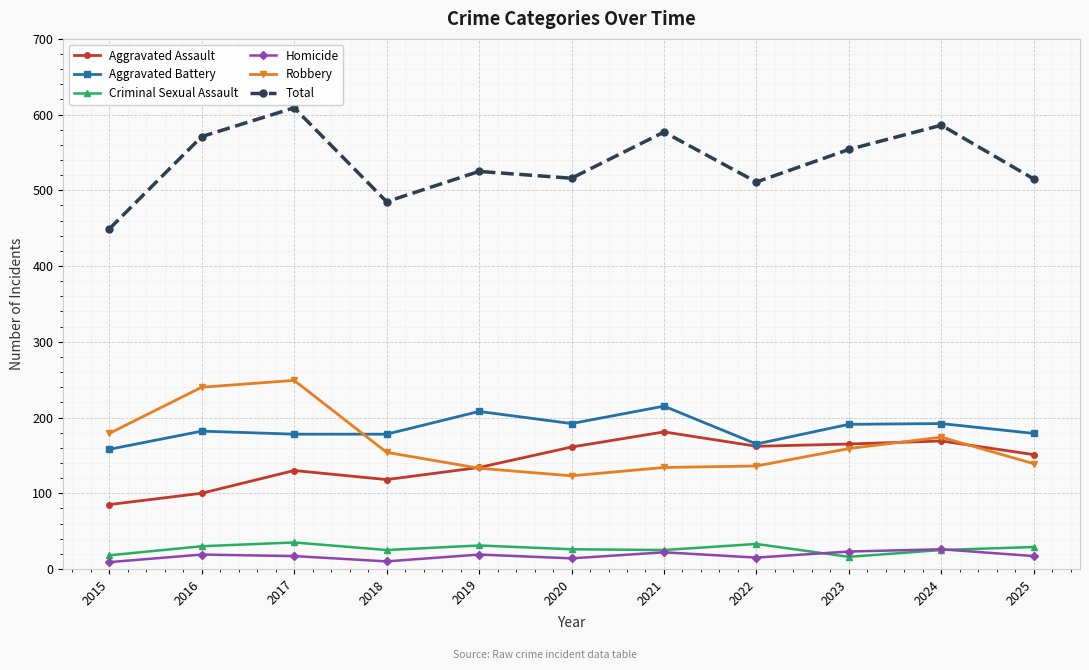

What is the difference between the highest and lowest values at 2021?

555